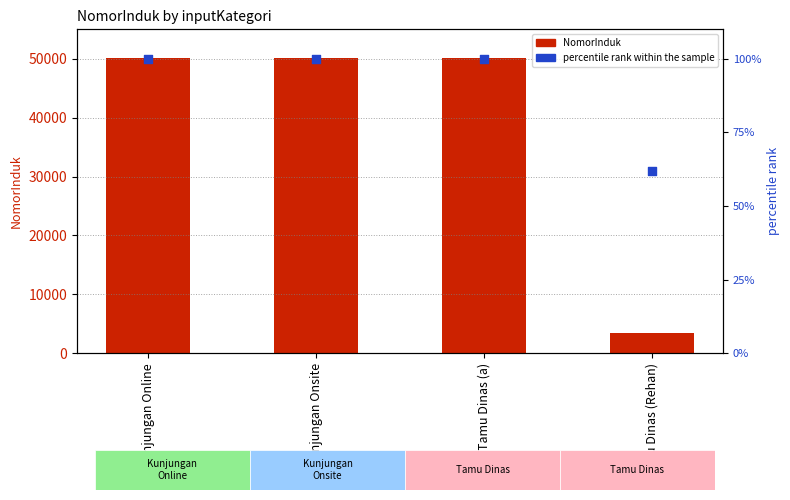

At which category is the sum across all series the highest?

Kunjungan Online